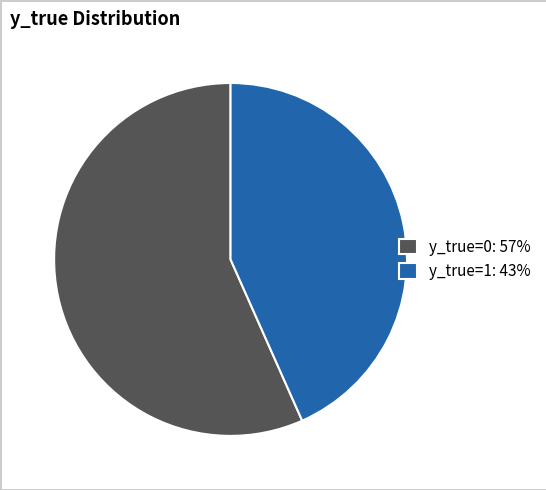

What is the smallest slice in the pie chart?

y_true=1